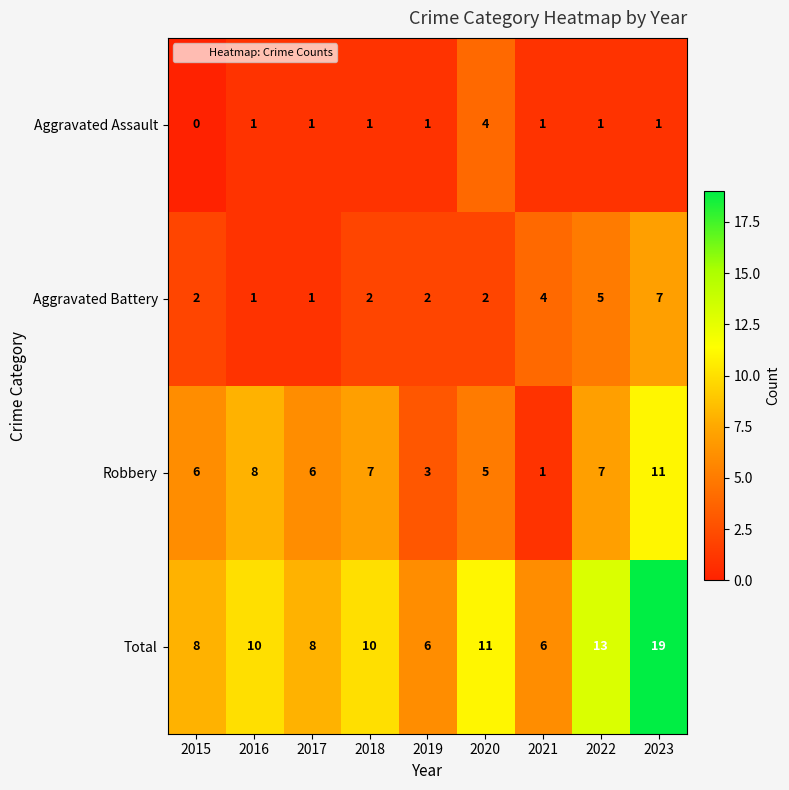

Rank the series by their average value, from highest to lowest.

Total, Robbery, Aggravated Battery, Aggravated Assault